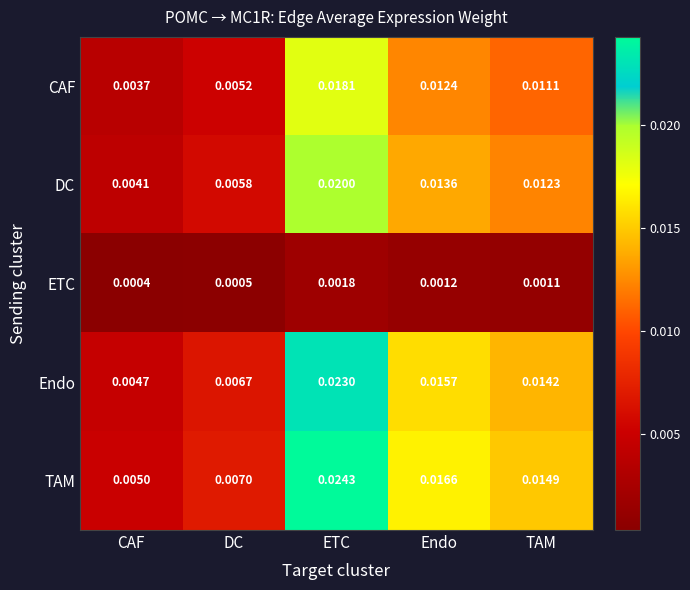

At which category is the sum across all series the highest?

ETC